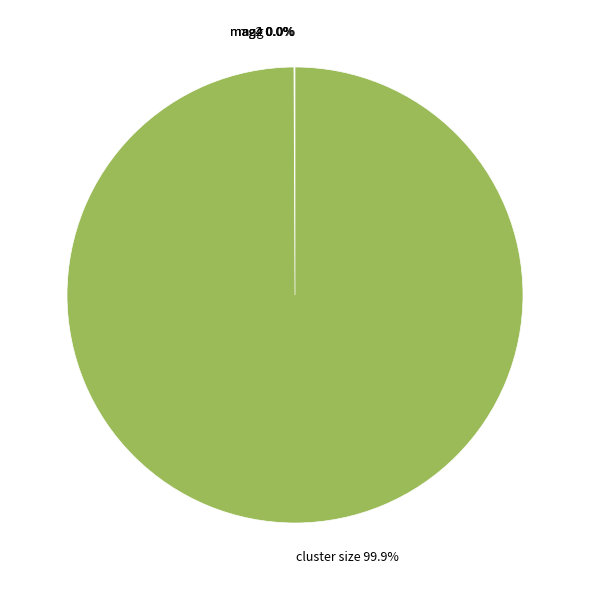

Which slice is the largest?

cluster size